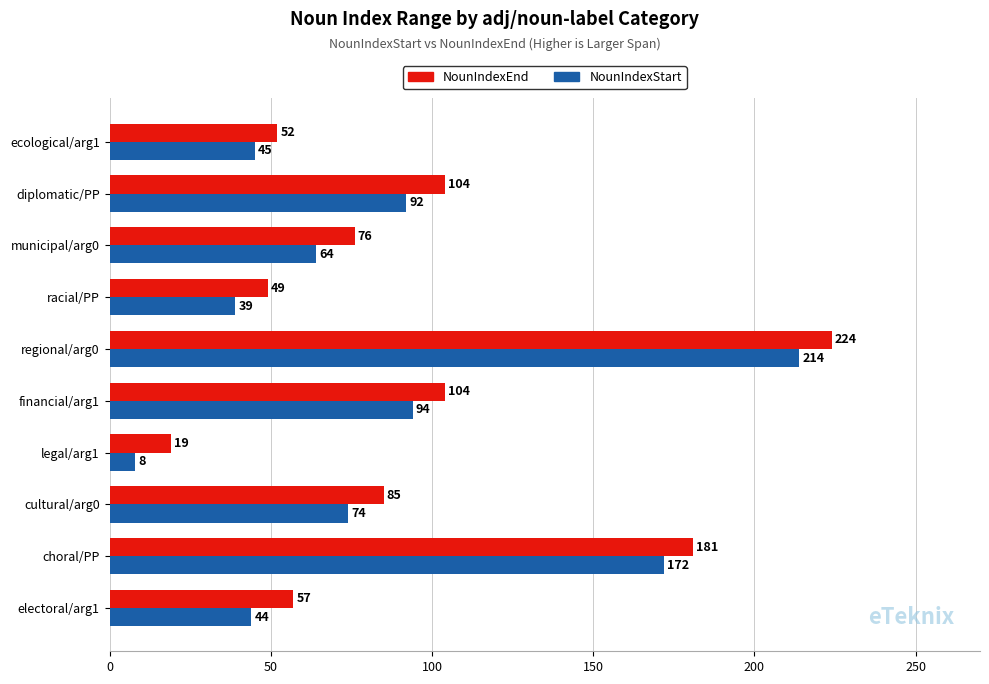

Is the value of NounIndexStart at electoral/arg1 greater than the value of NounIndexEnd at cultural/arg0?

No